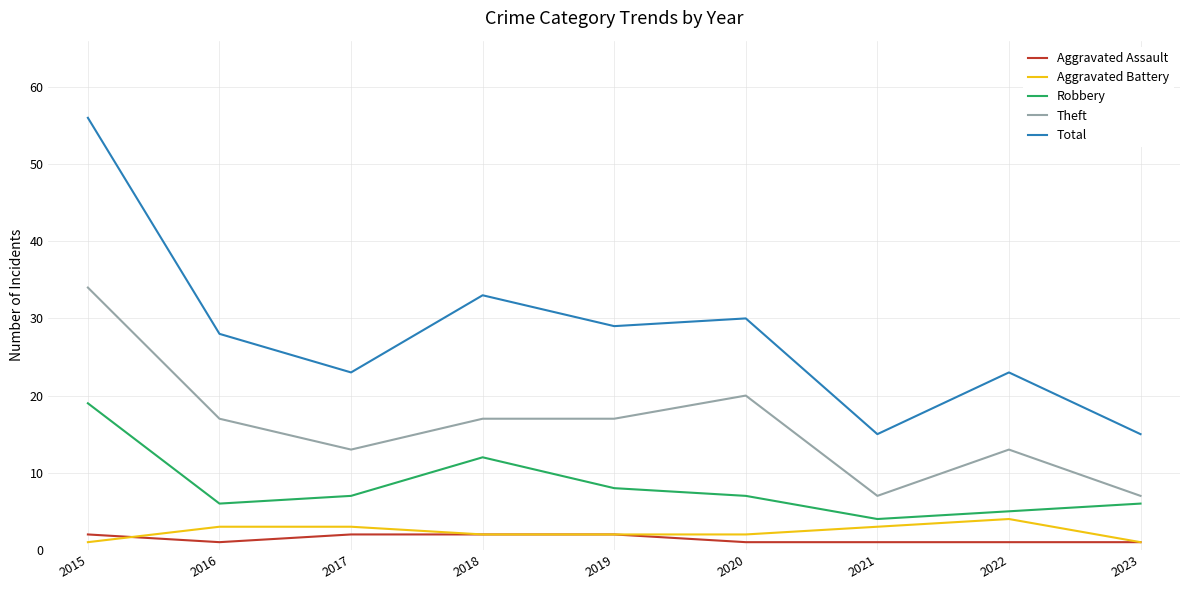

Does the chart have visible grid lines?

Yes